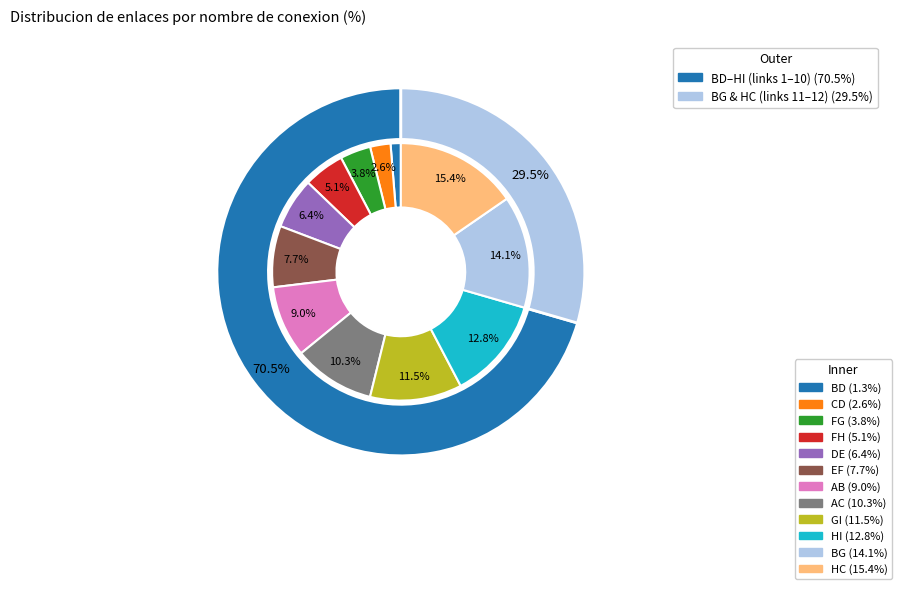

To the nearest percent, what percentage of the pie is GI?

12%